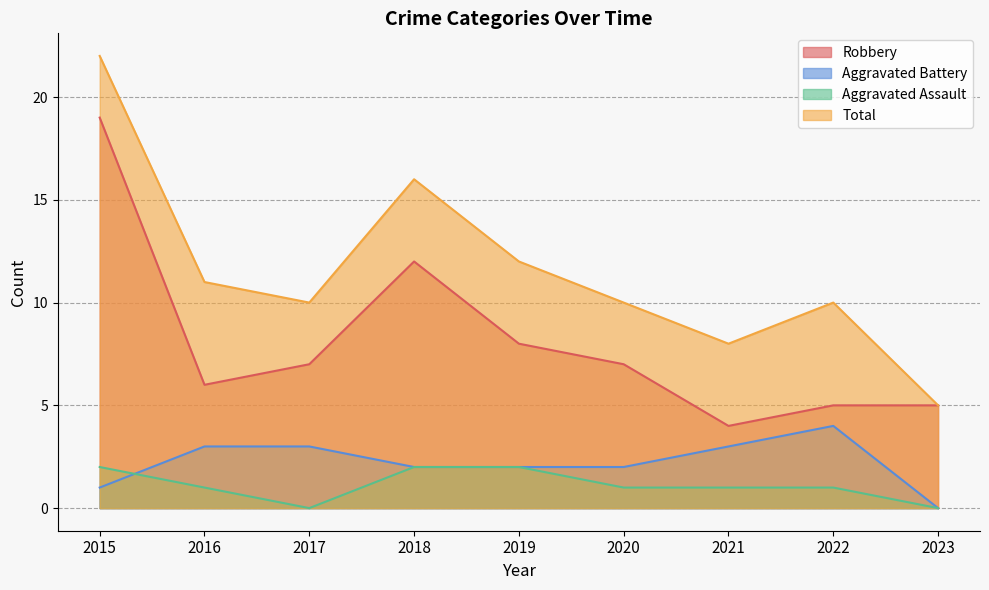

Reading left to right, what are all the values shown in this chart?

Robbery: 19	6	7	12	8	7	4	5	5
Aggravated Battery: 1	3	3	2	2	2	3	4	0
Aggravated Assault: 2	1	0	2	2	1	1	1	0
Total: 22	11	10	16	12	10	8	10	5